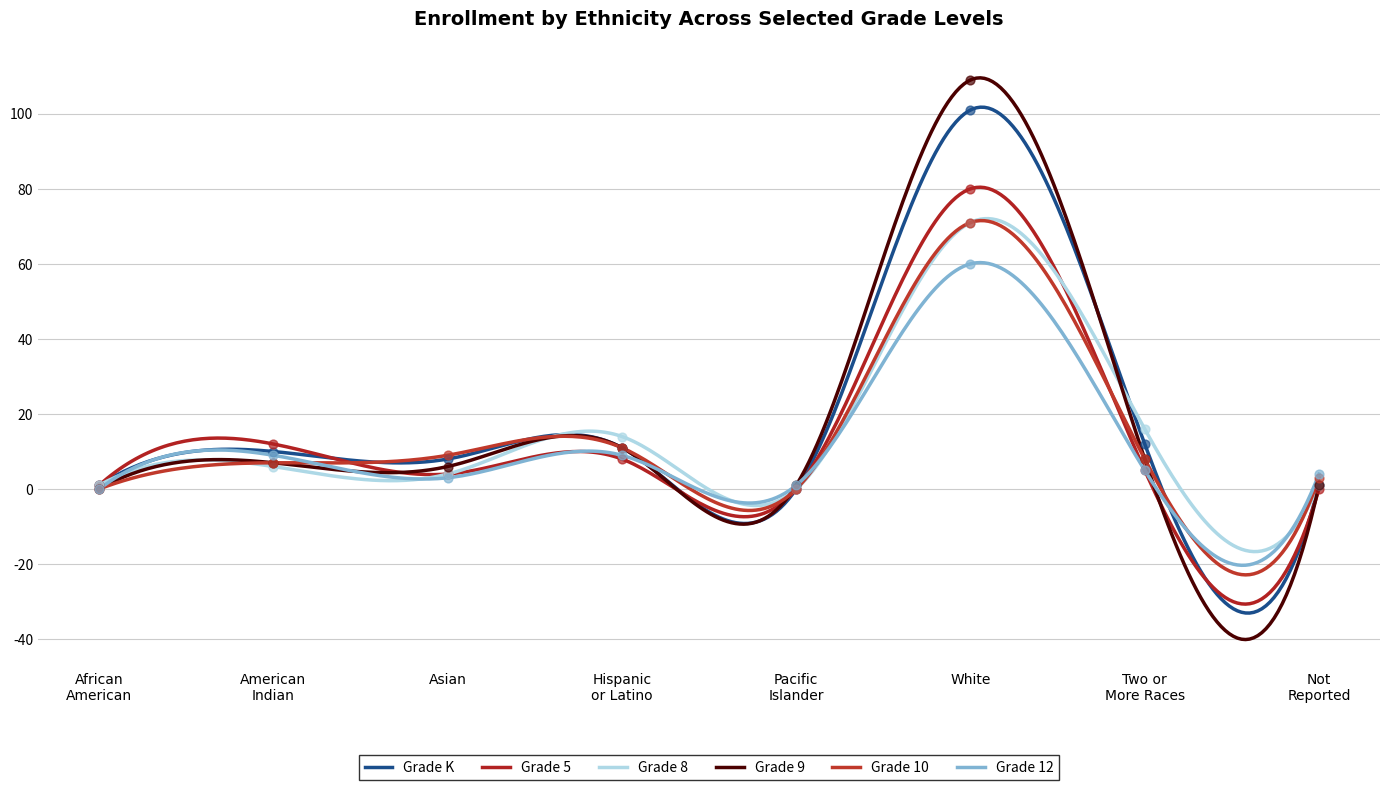

Which series has the largest Y range (max minus min)?

Grade 9